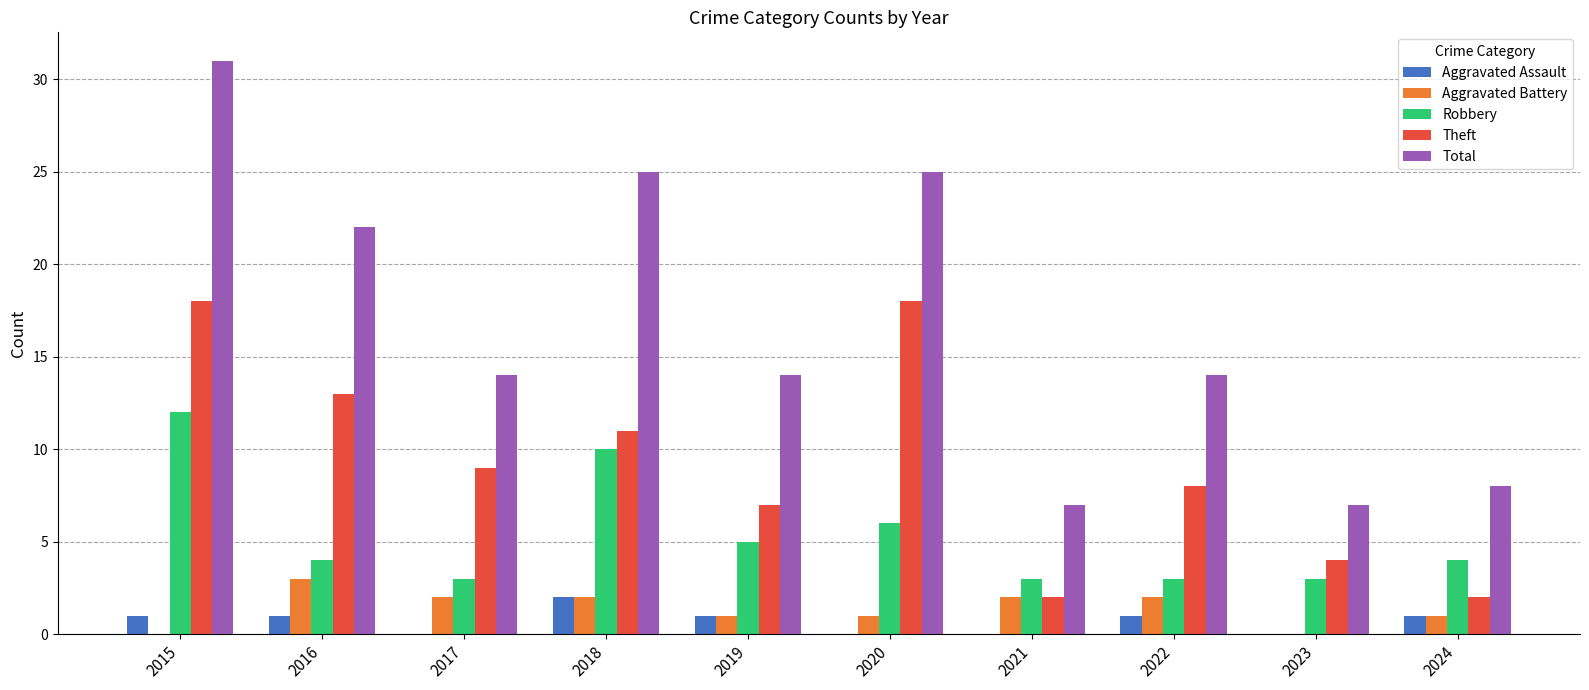

Between 2015 and 2022, which series saw the biggest shift?

Total